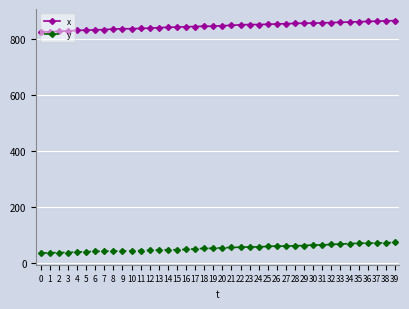

True or false: y and x intersect in this chart.

False